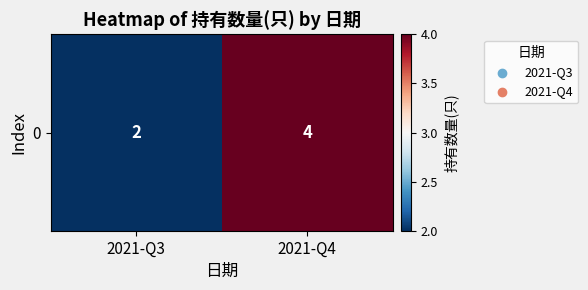

True or false: the data shows 4 at 2021-Q4.

True